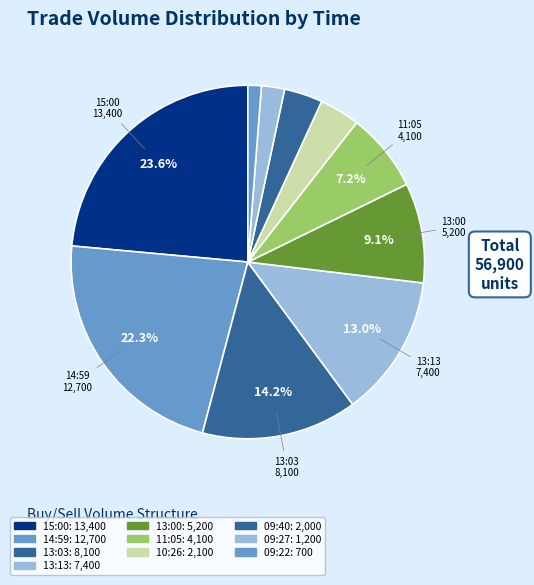

What percentage is NOT represented by 15:00?

76.4%